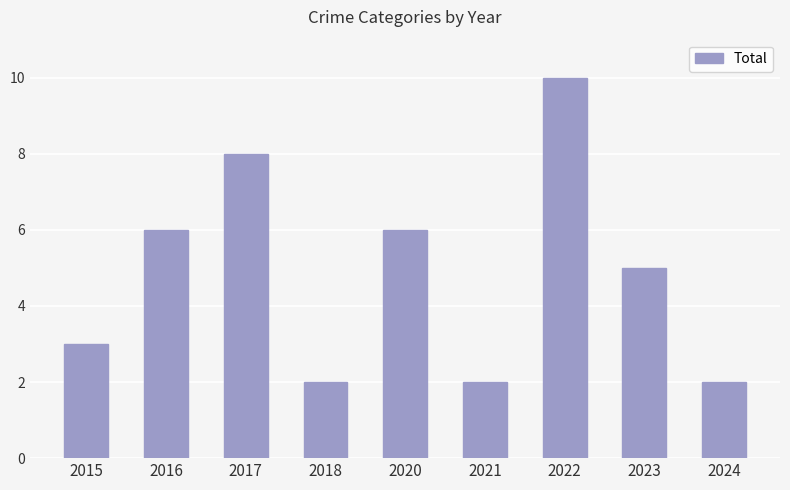

Approximately how many times larger is the value at 2021 compared to 2023?

0.4